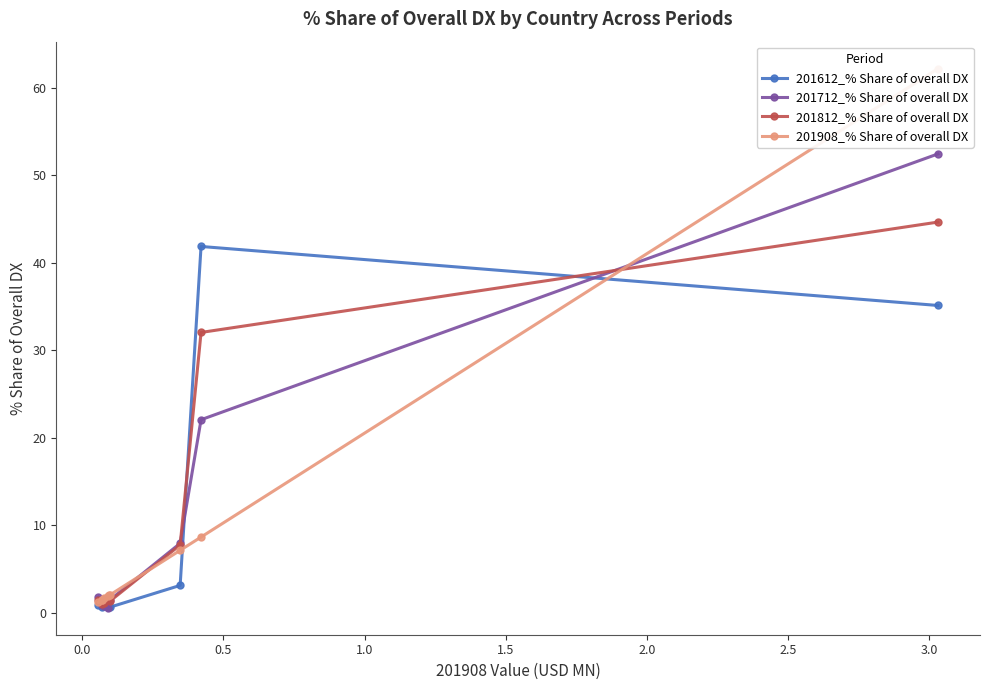

What is the value of the 201612_% Share of overall DX point at the 4th from the left?

1.6